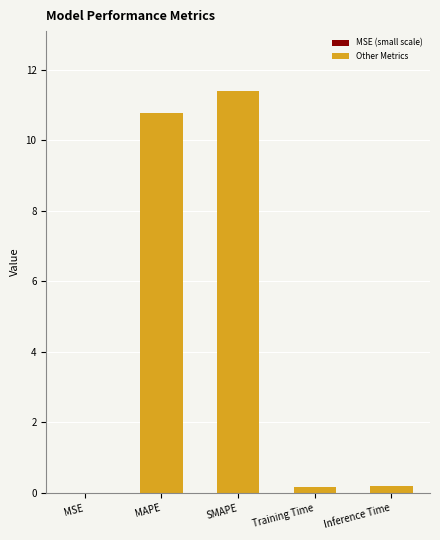

Are the bars horizontal?

No